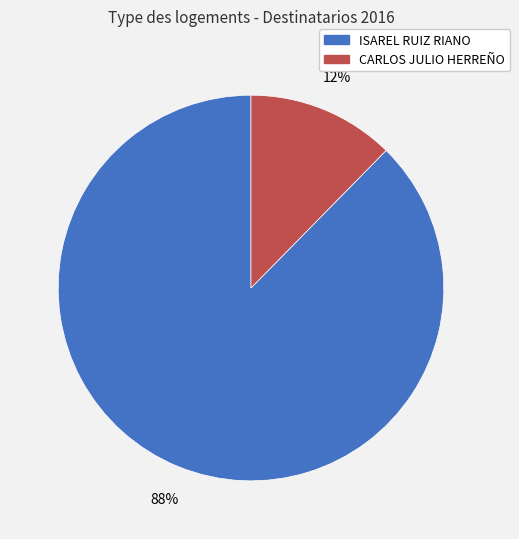

What is the majority slice?

ISAREL RUIZ RIANO